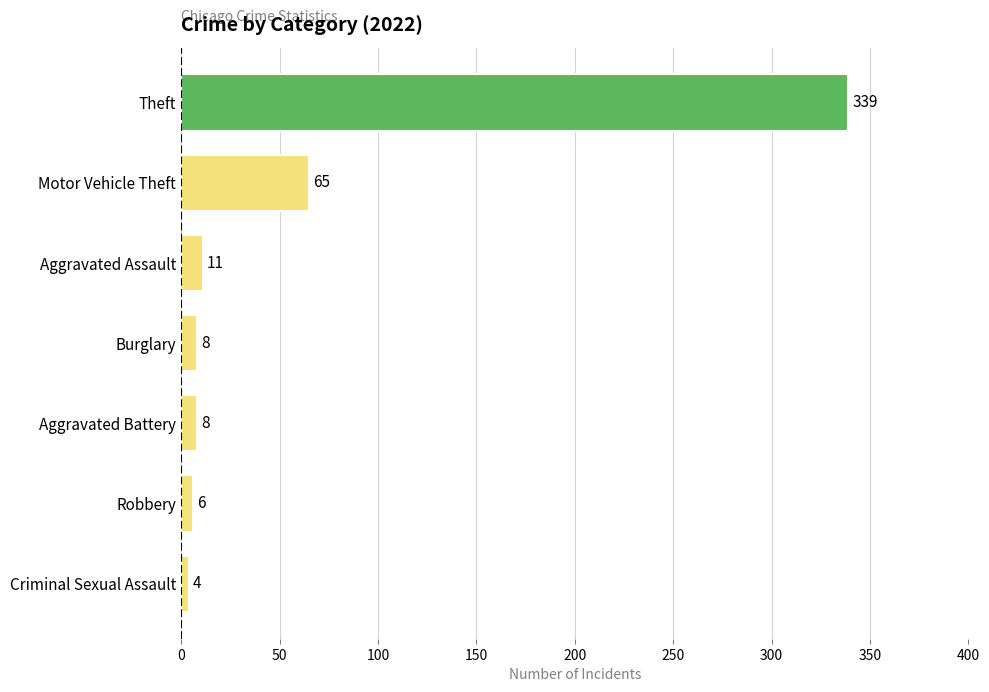

True or false: the data shows 89 at Motor Vehicle Theft.

False